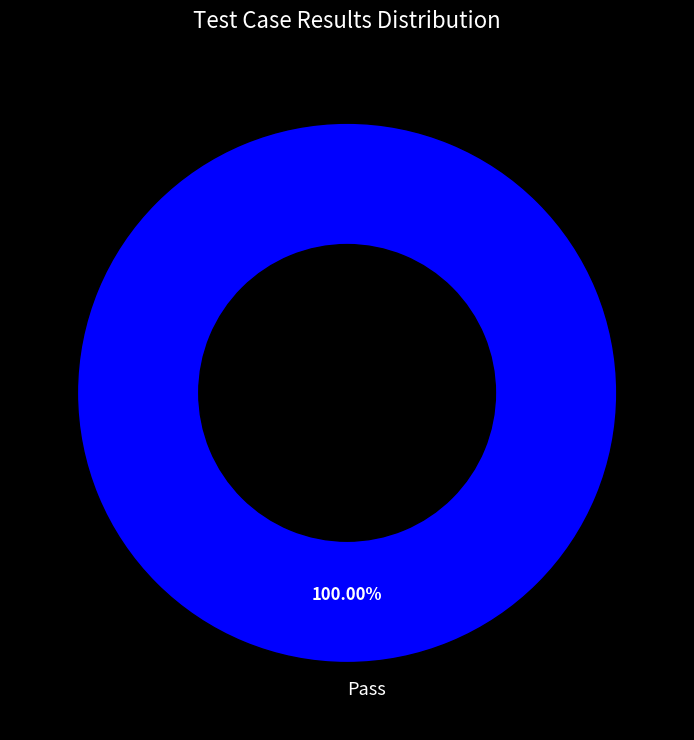

Rank the categories by value from lowest to highest.

Pass